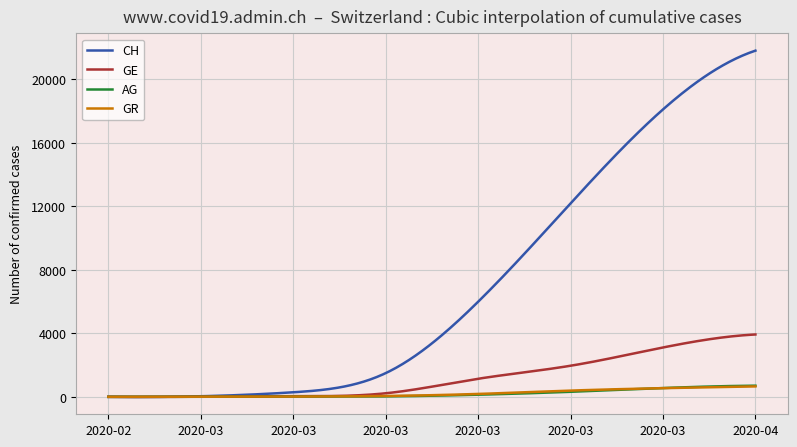

Which series has the largest total across all categories?

CH